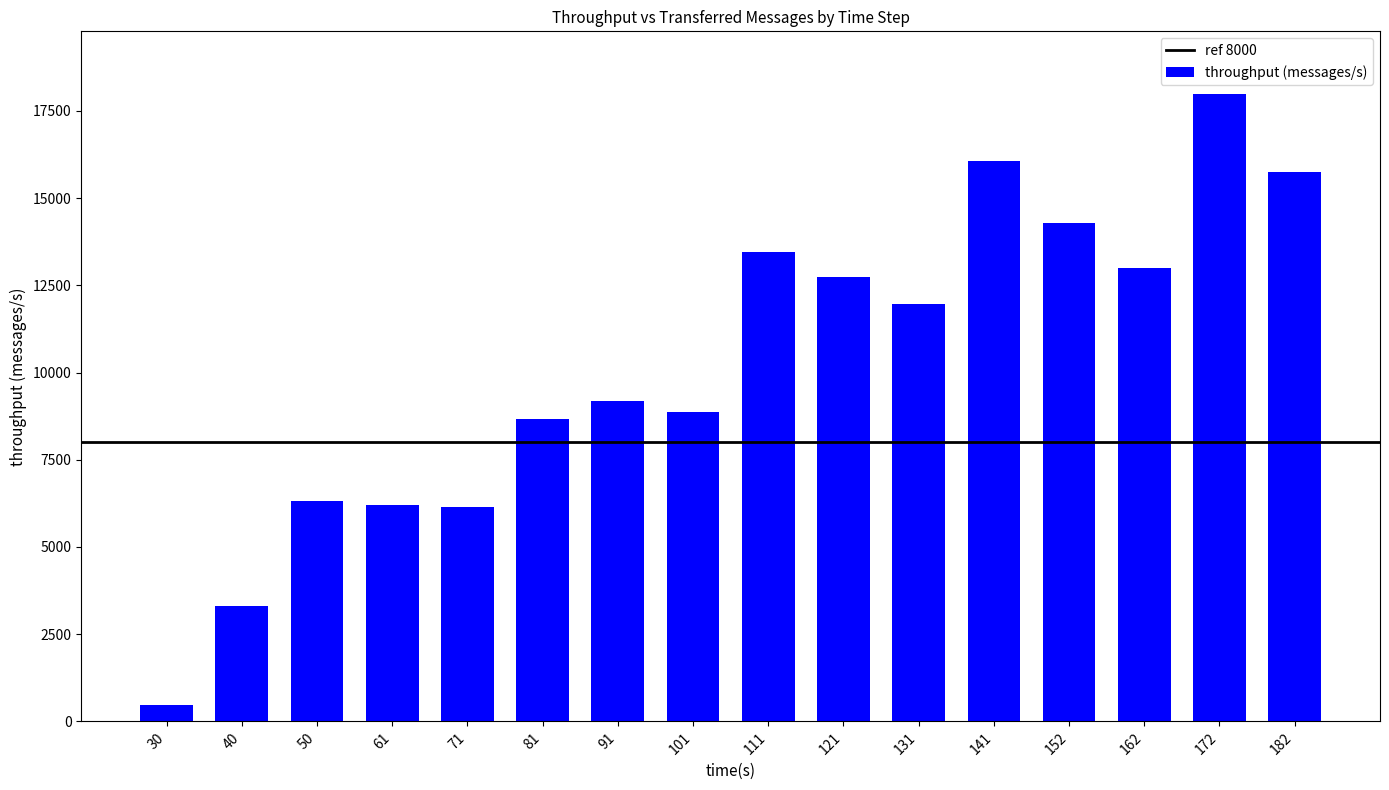

What is the difference between the values at 81 and 40?

5376